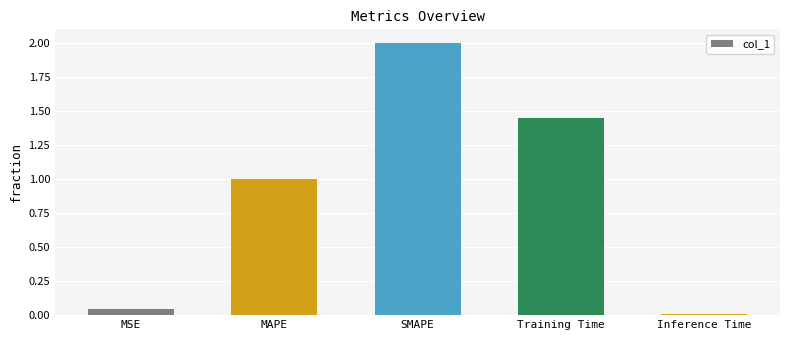

What is the maximum value shown in the chart?

2.0